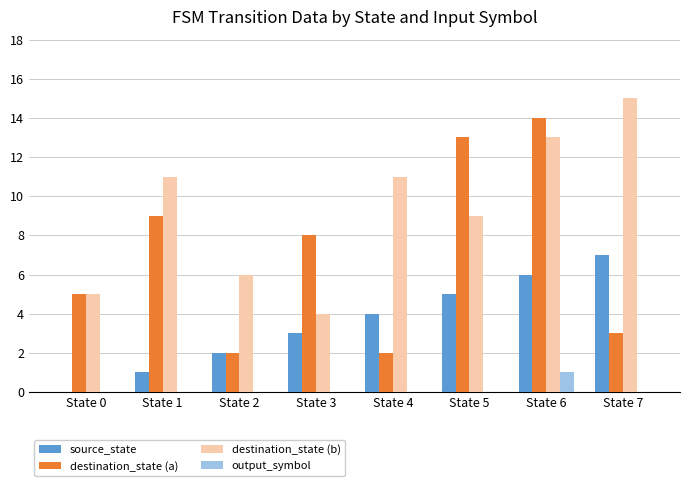

Reading left to right, list all the values displayed in this chart.

source_state: State 0=0	State 1=1	State 2=2	State 3=3	State 4=4	State 5=5	State 6=6	State 7=7
destination_state (a): State 0=5	State 1=9	State 2=2	State 3=8	State 4=2	State 5=13	State 6=14	State 7=3
destination_state (b): State 0=5	State 1=11	State 2=6	State 3=4	State 4=11	State 5=9	State 6=13	State 7=15
output_symbol: State 0=0	State 1=0	State 2=0	State 3=0	State 4=0	State 5=0	State 6=1	State 7=0